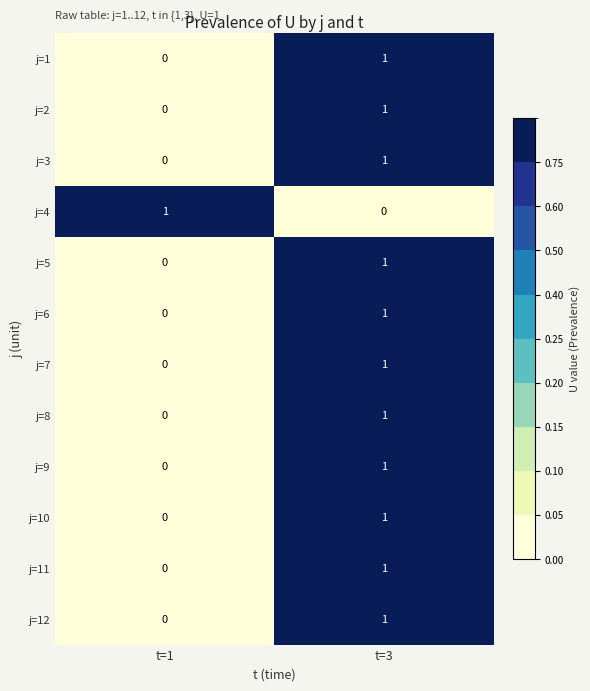

At which category is the sum across all series the highest?

t=3